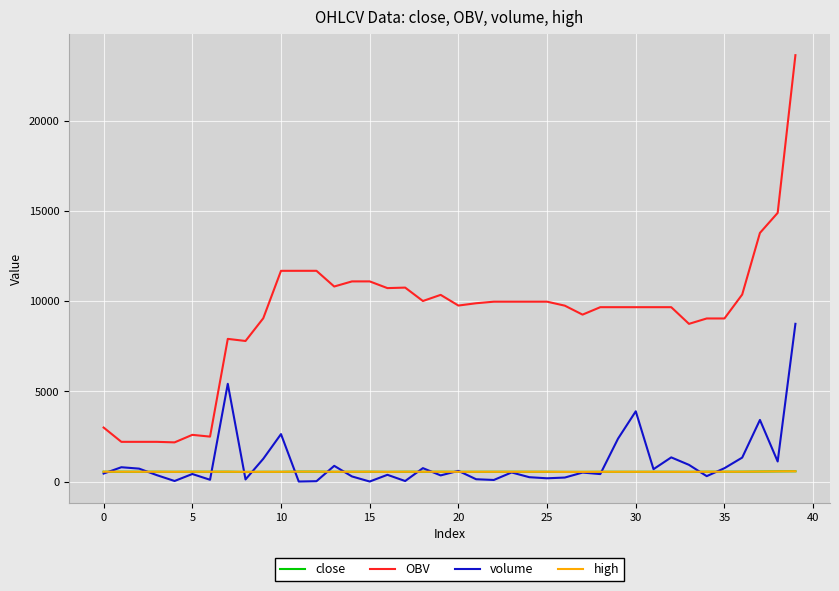

Which series has the largest total across all categories?

OBV